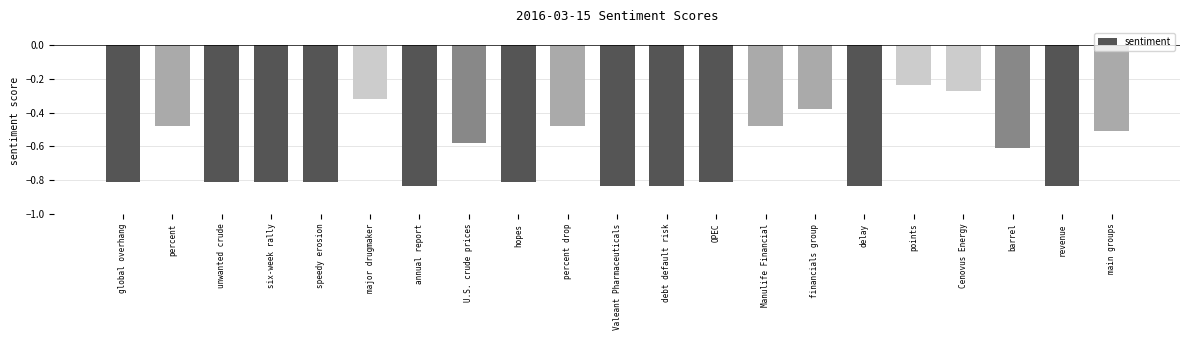

Is it true that the value at unwanted crude is -0.5?

False